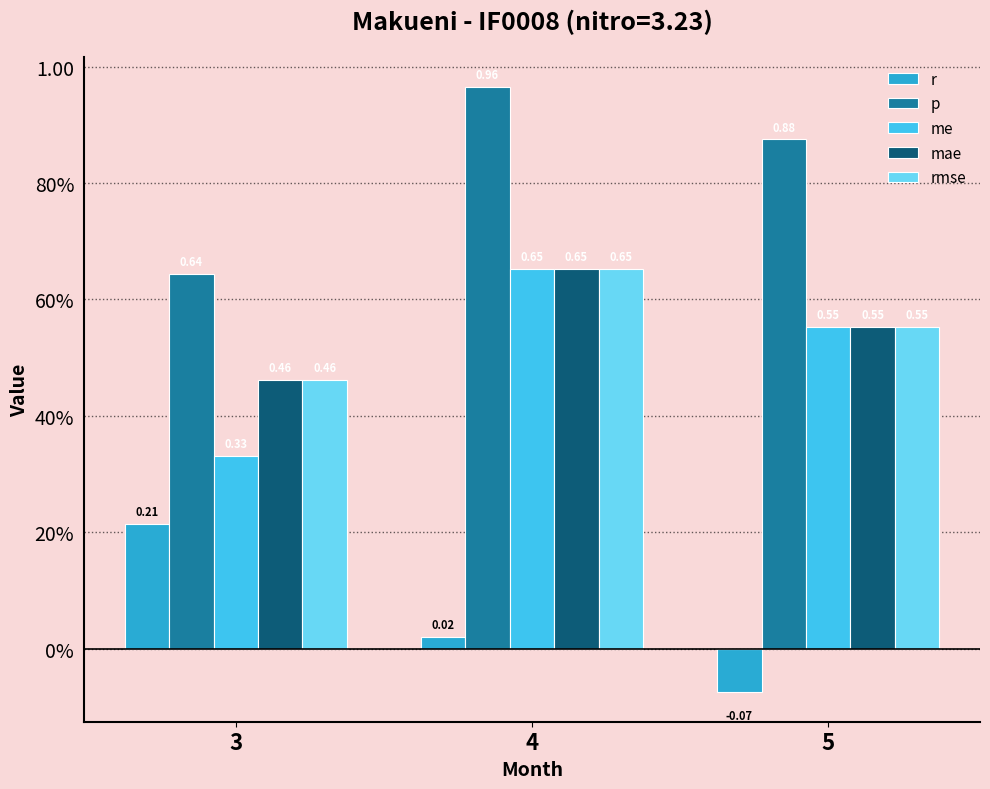

What are all the series names shown in the legend?

r, p, me, mae, rmse